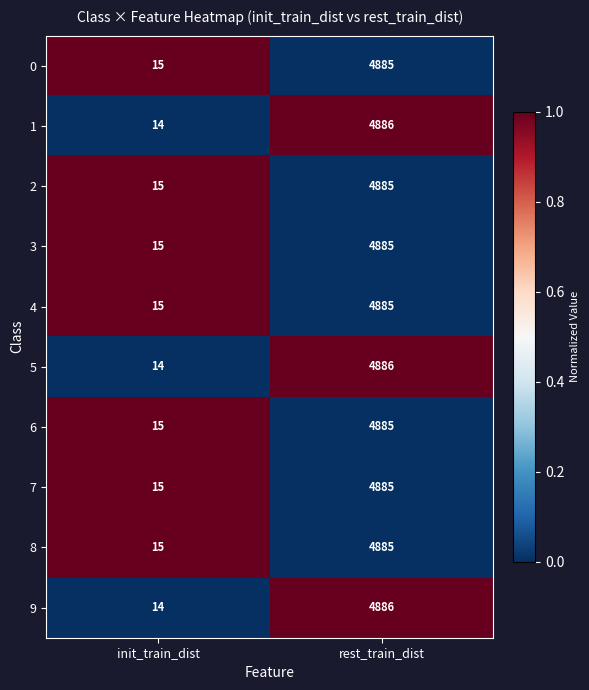

What is the total value across all series at rest_train_dist?

48853